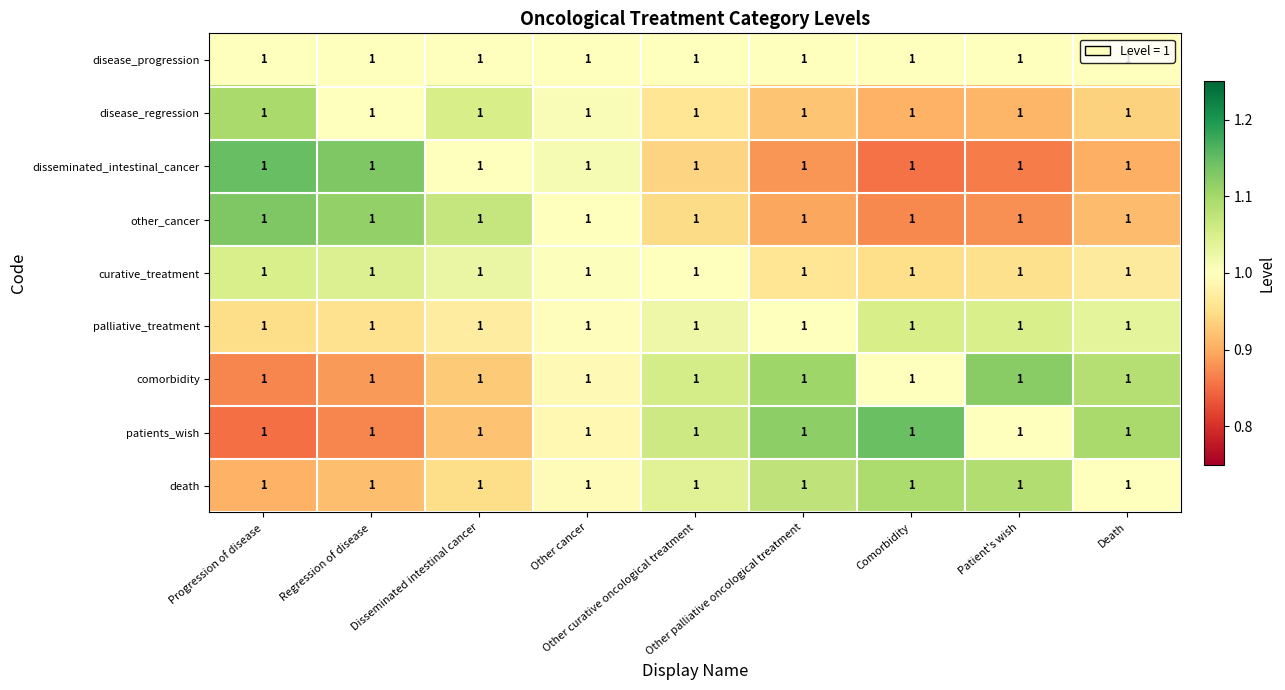

True or false: disease_regression has a value of 1.0 at Regression of disease.

True